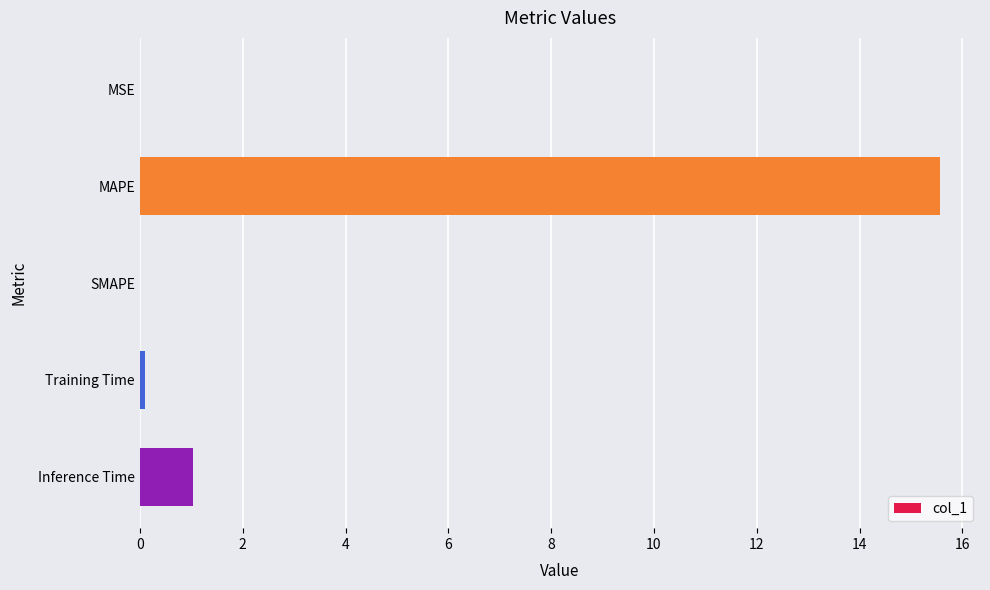

Is it true that the value at SMAPE is 6.6?

False